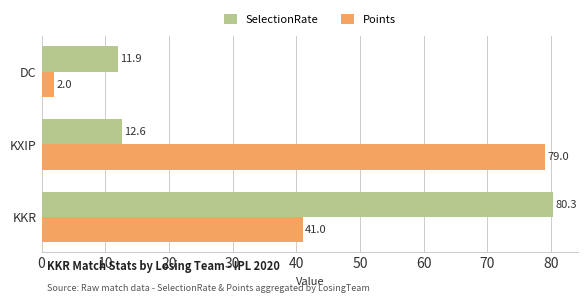

What is the average value of the Points series?

40.7